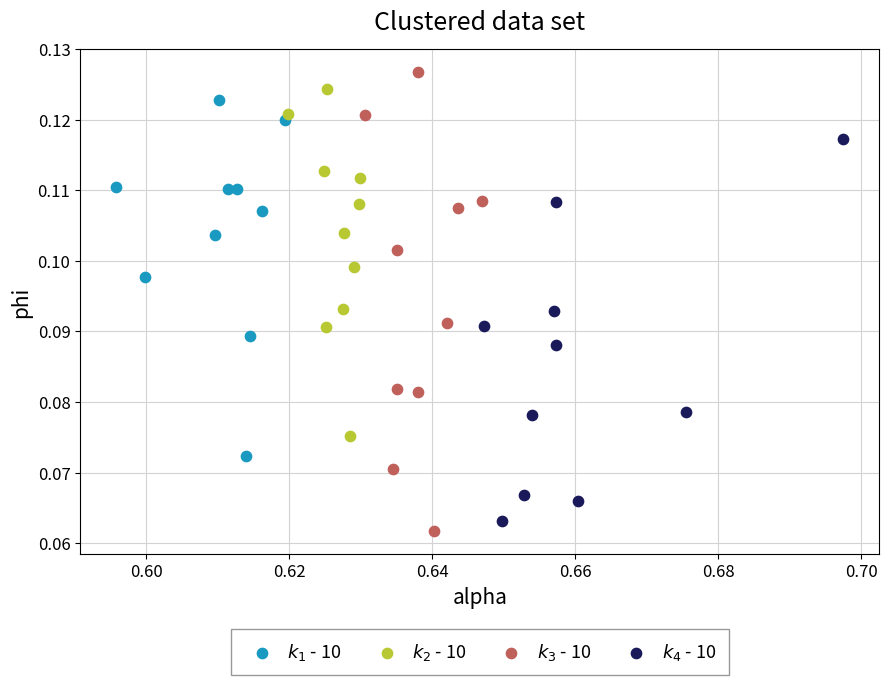

Which series contains the highest Y value?

$k_3$ - 10